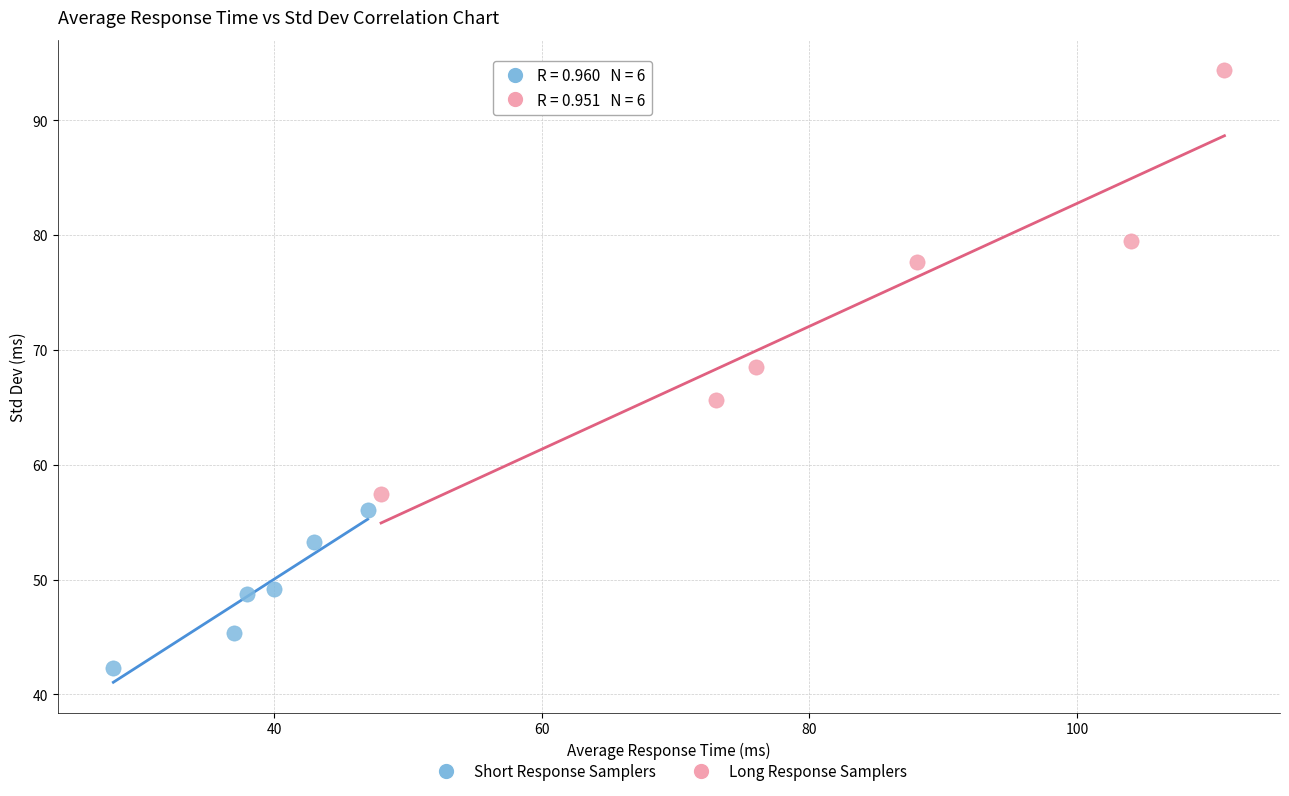

Which series reaches the minimum Y coordinate?

Short Response Samplers